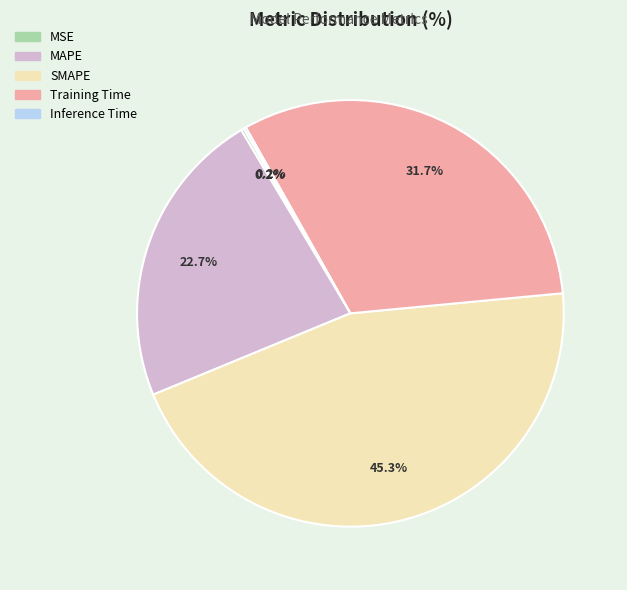

True or false: SMAPE accounts for 45% of the total.

True